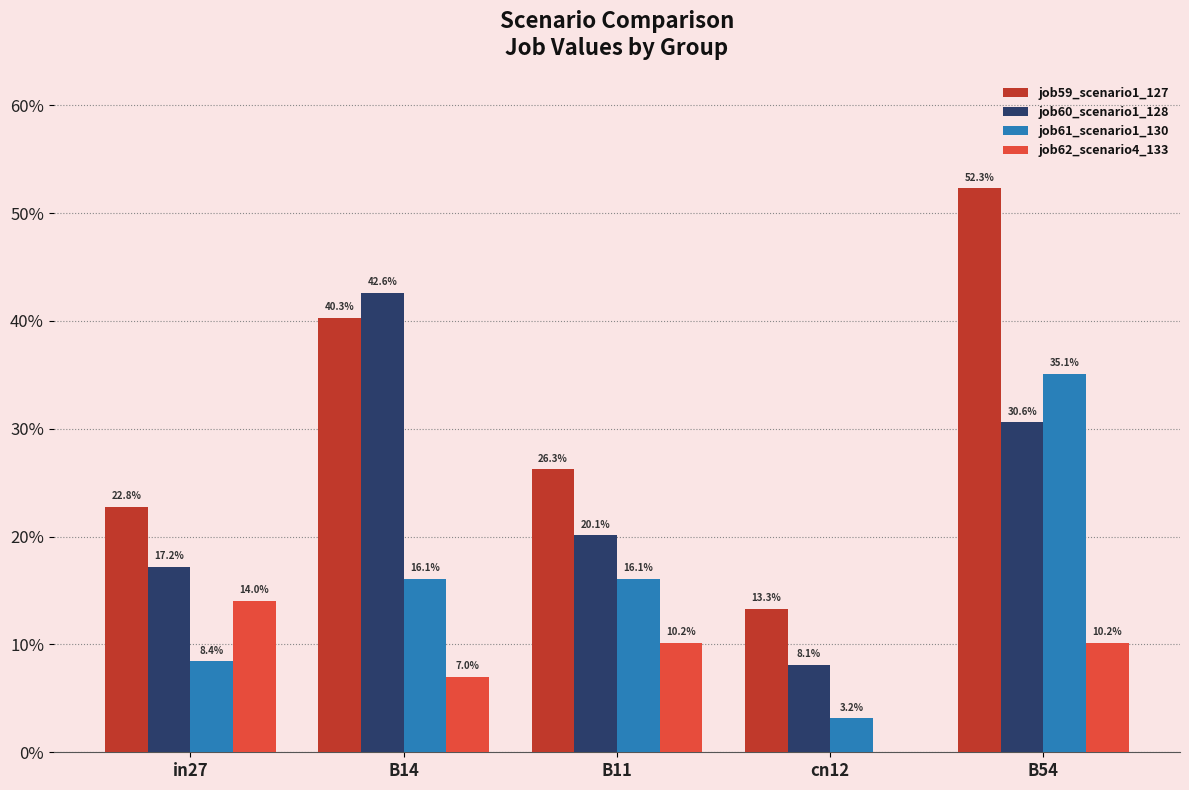

What is the label of the 3rd bar from the right?

B11